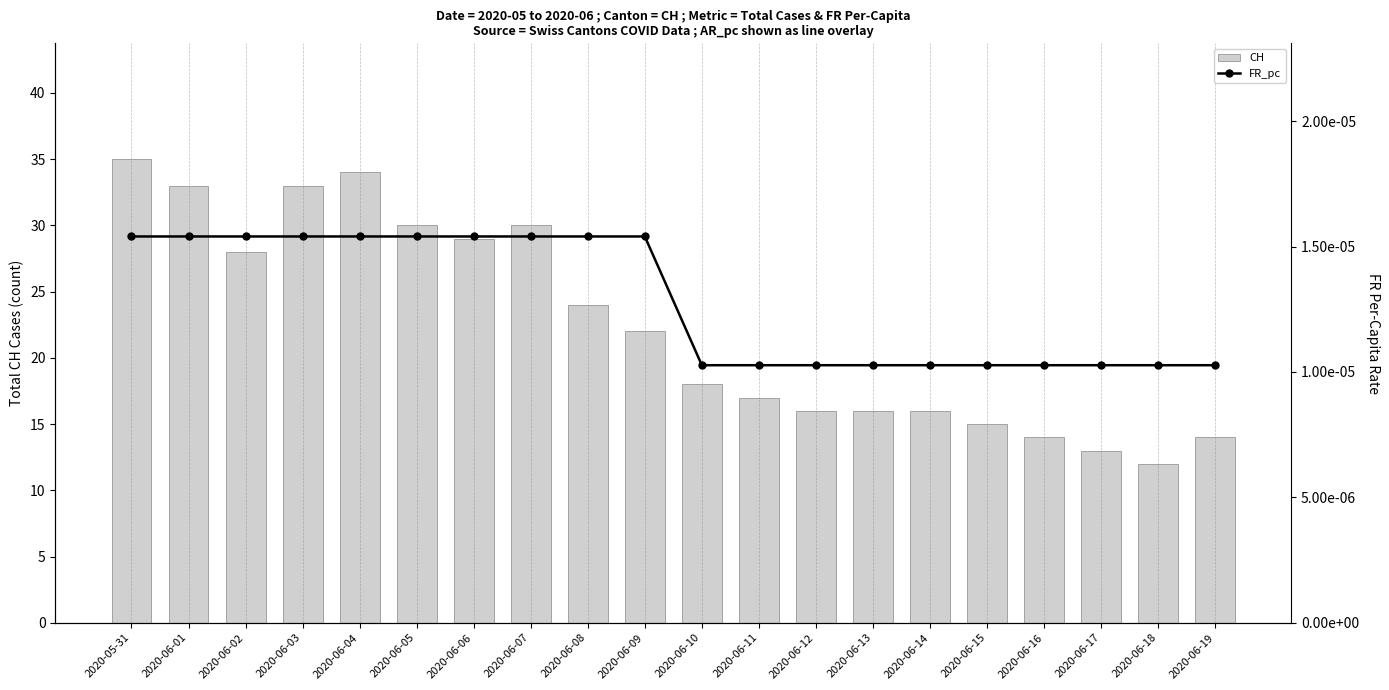

Reading left to right, extract all data points from this chart.

CH: 35.0	33.0	28.0	33.0	34.0	30.0	29.0	30.0	24.0	22.0	18.0	17.0	16.0	16.0	16.0	15.0	14.0	13.0	12.0	14.0
FR_pc: 0.0	0.0	0.0	0.0	0.0	0.0	0.0	0.0	0.0	0.0	0.0	0.0	0.0	0.0	0.0	0.0	0.0	0.0	0.0	0.0